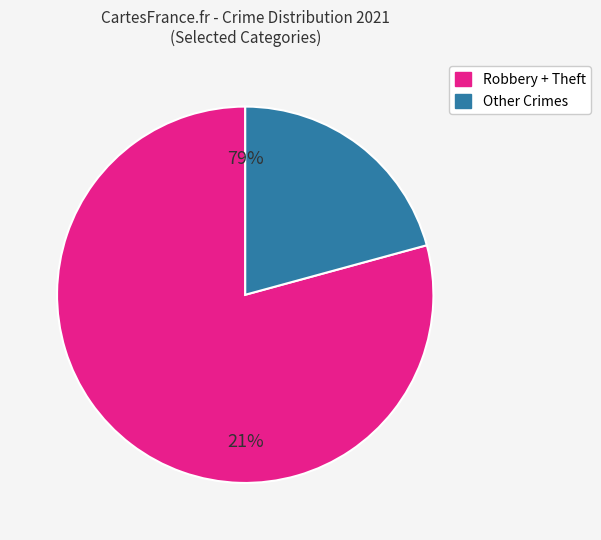

Is it true that Aggravated Assault is 13% of the pie?

False